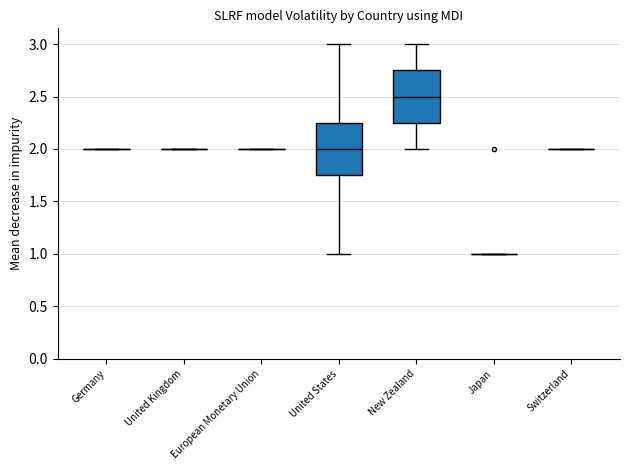

Is it true that the value at United States is 0?

False